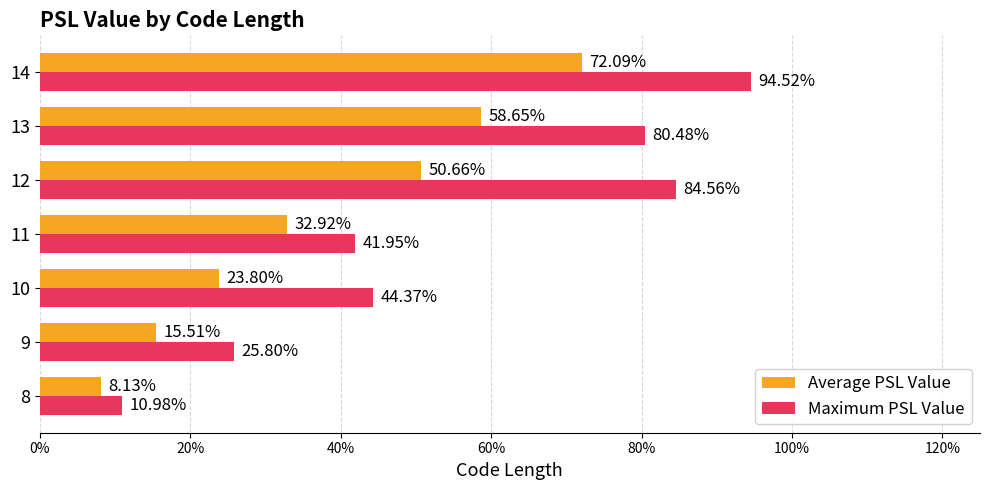

List the series in order of their peak value, lowest first.

Average PSL Value, Maximum PSL Value